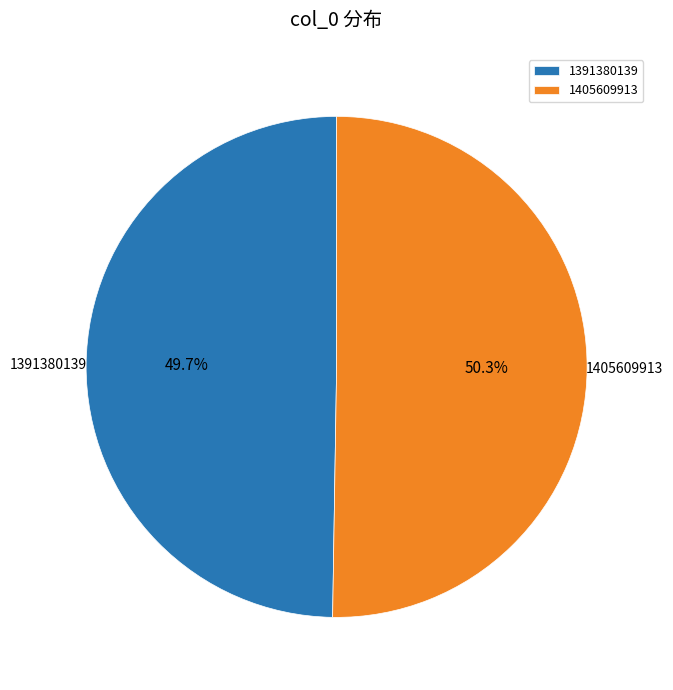

Is it true that 1391380139 is 42% of the pie?

False